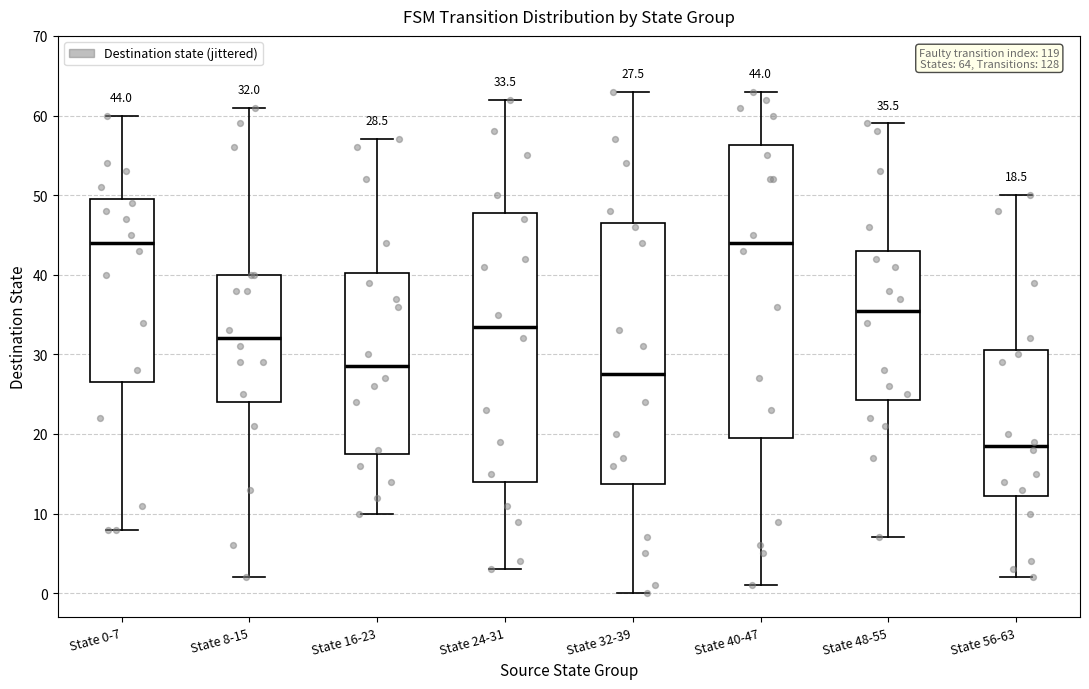

Comparing the boxes themselves (not the whiskers), which one is the tallest?

State 40-47